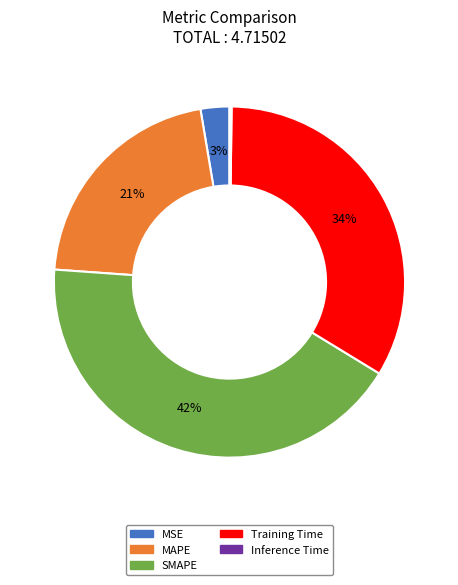

What percentage is the MAPE slice, to the nearest percent?

21%